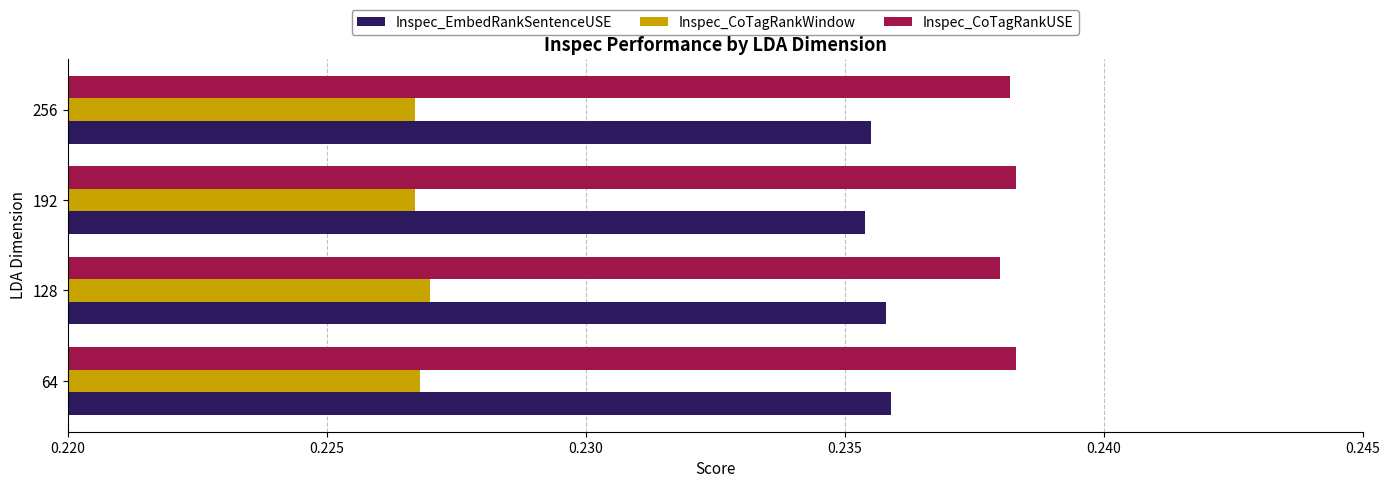

How many Inspec_CoTagRankWindow values are between 0 and 1?

4